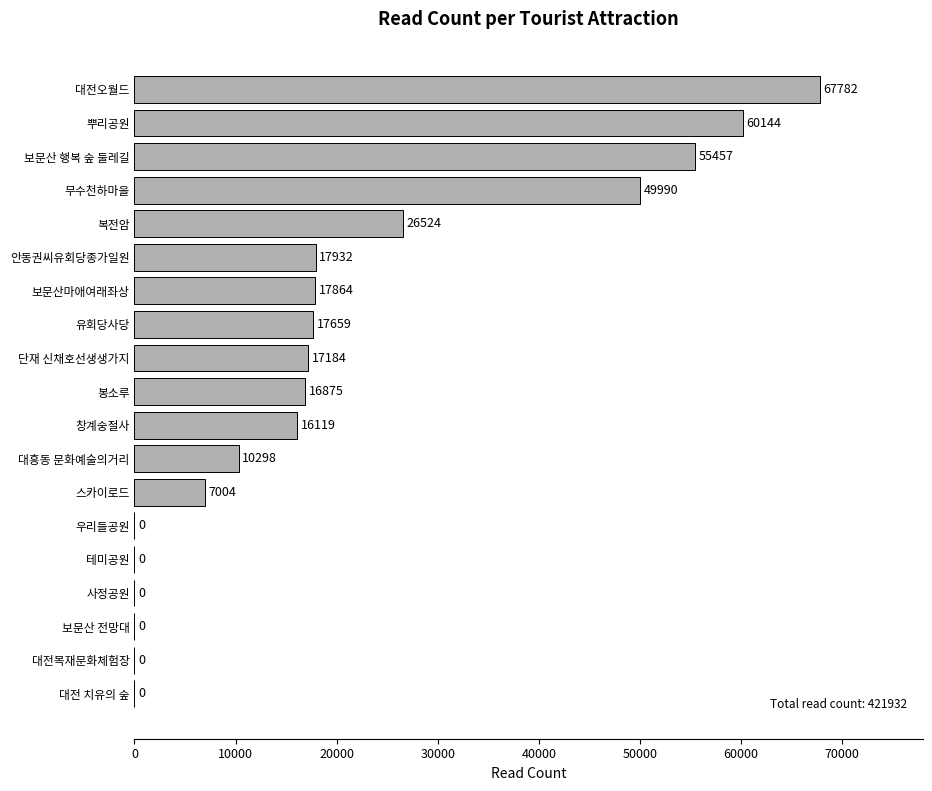

At which label is the value closest to 33891?

복전암